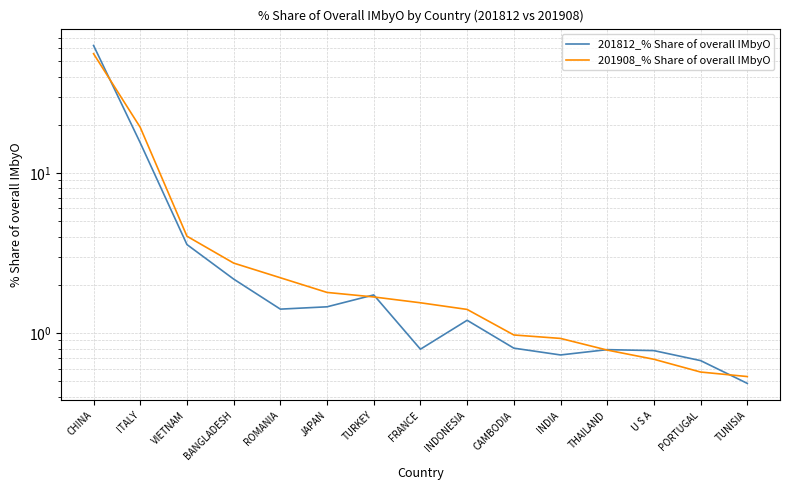

What is the total value across all series at ROMANIA?

3.6